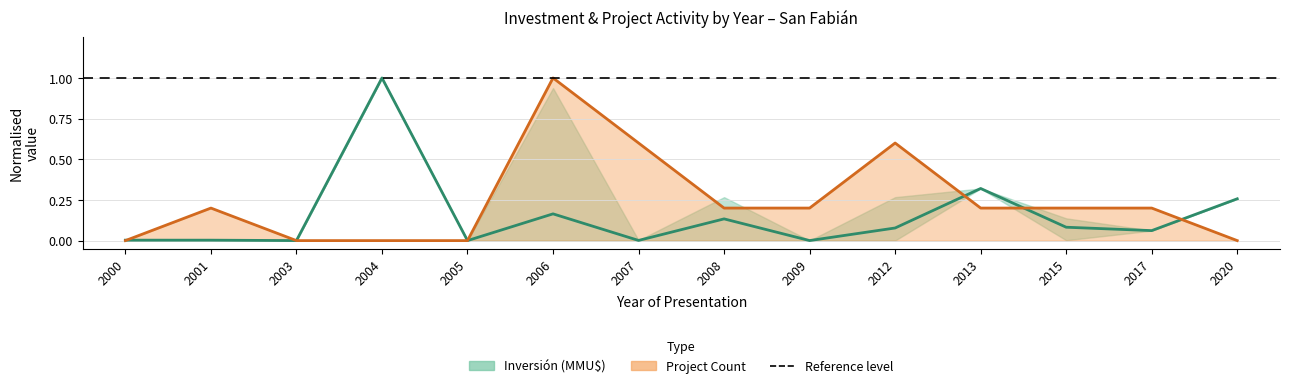

True or false: Inversión (mid) has a value of 0.3 at 2013.

True